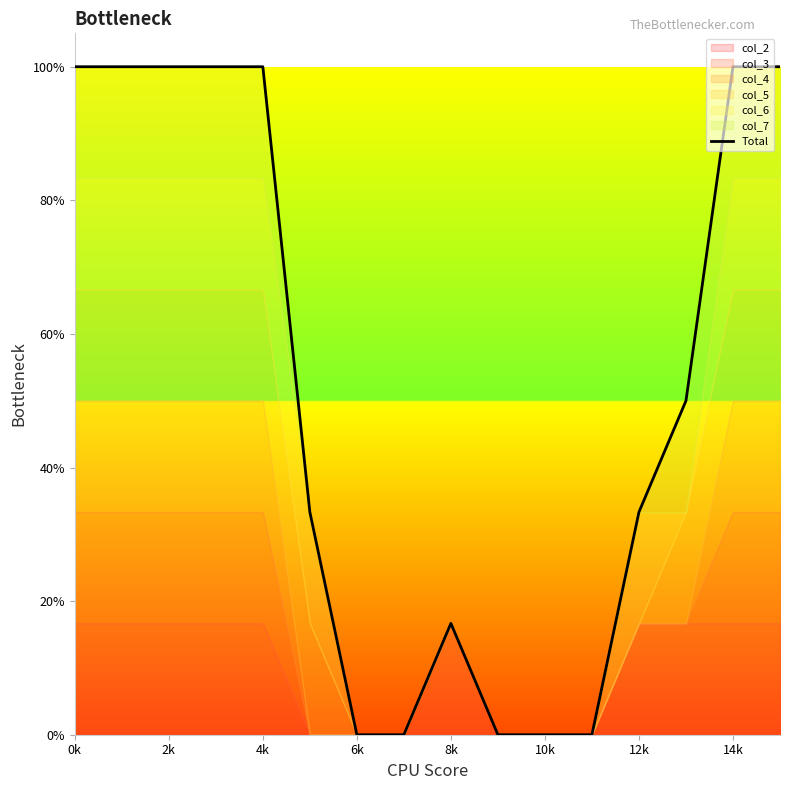

The value at 10k is 0.0. True or false?

True